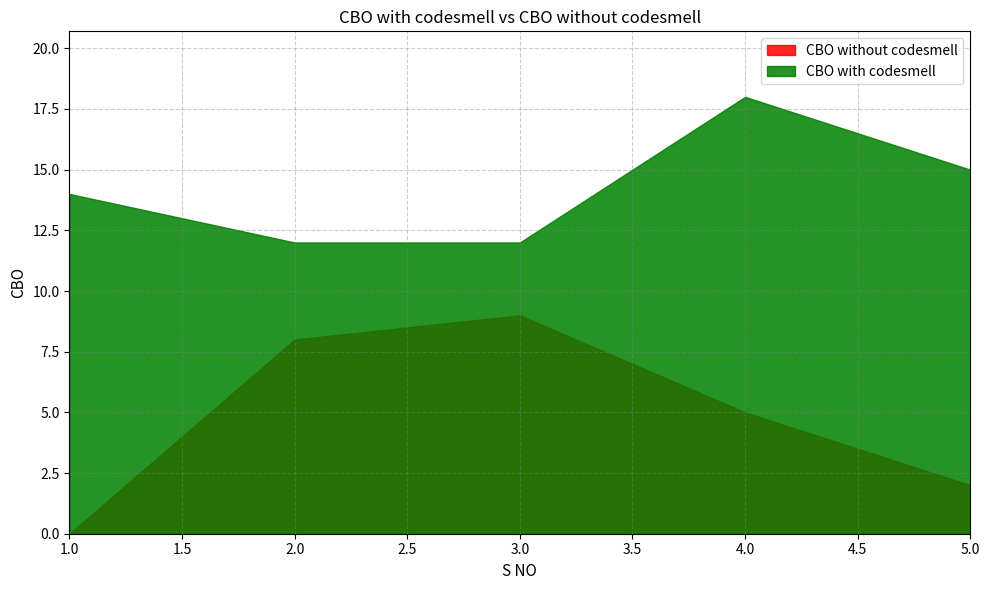

How many lines are shown in the chart?

2